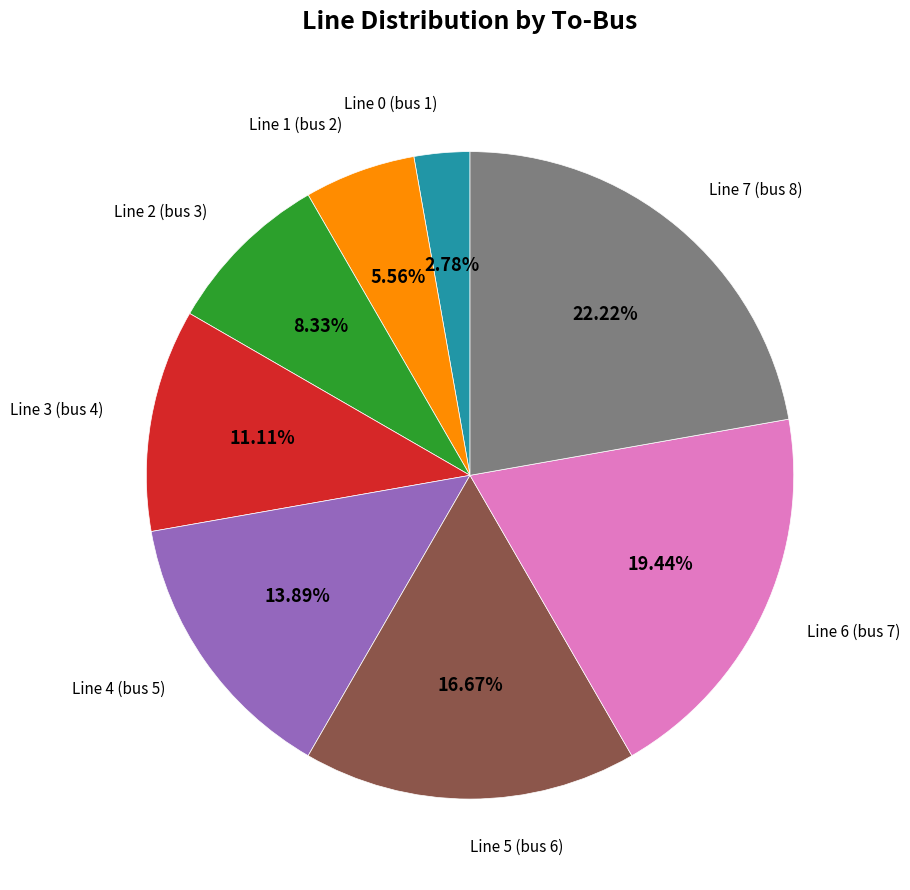

Does any single category account for the majority?

No